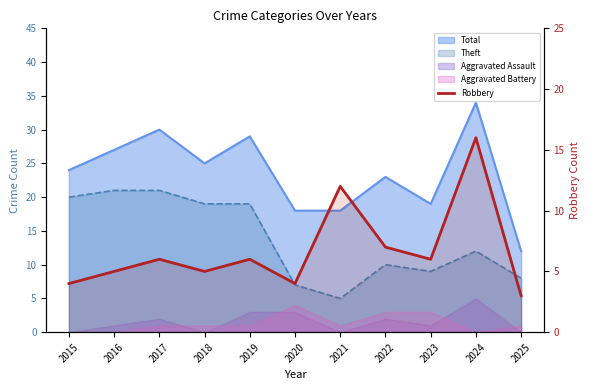

The value at 2023 is 6. True or false?

True